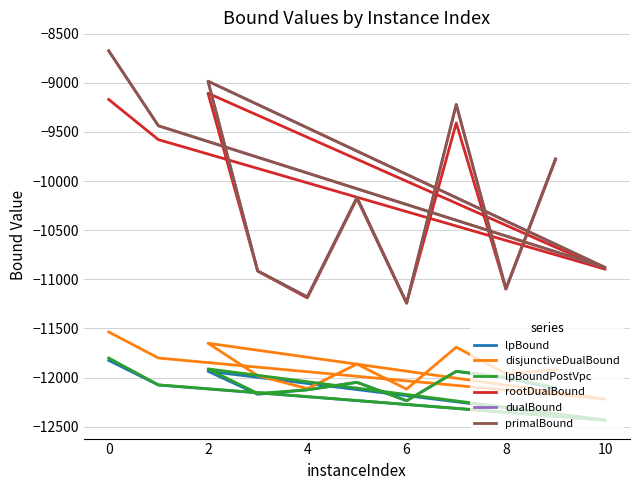

What is the minimum value shown in the chart?

-12432.3